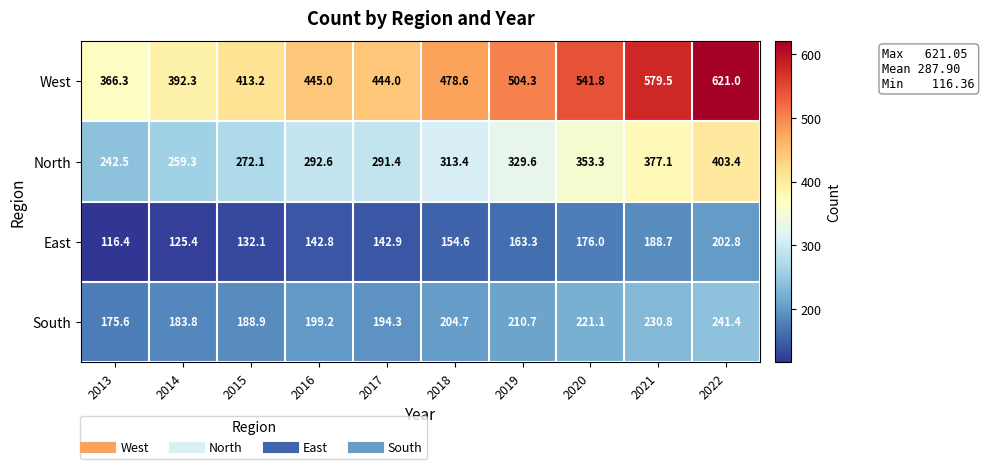

At which label is South closest to 208?

2019